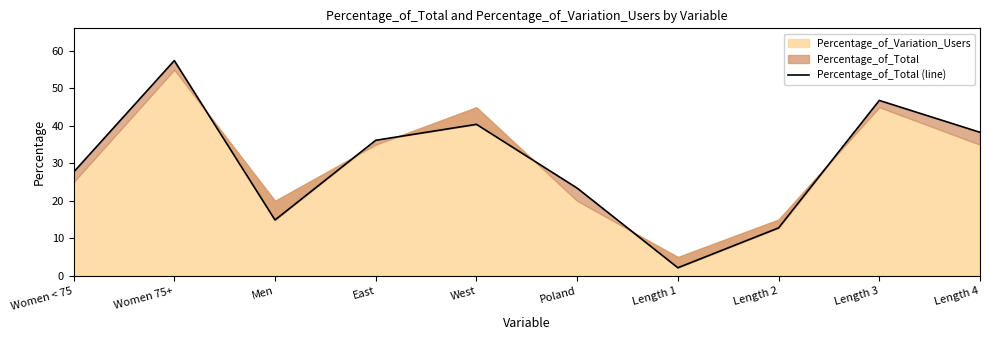

The chart shows a value of 40.4 at West. True or false?

True